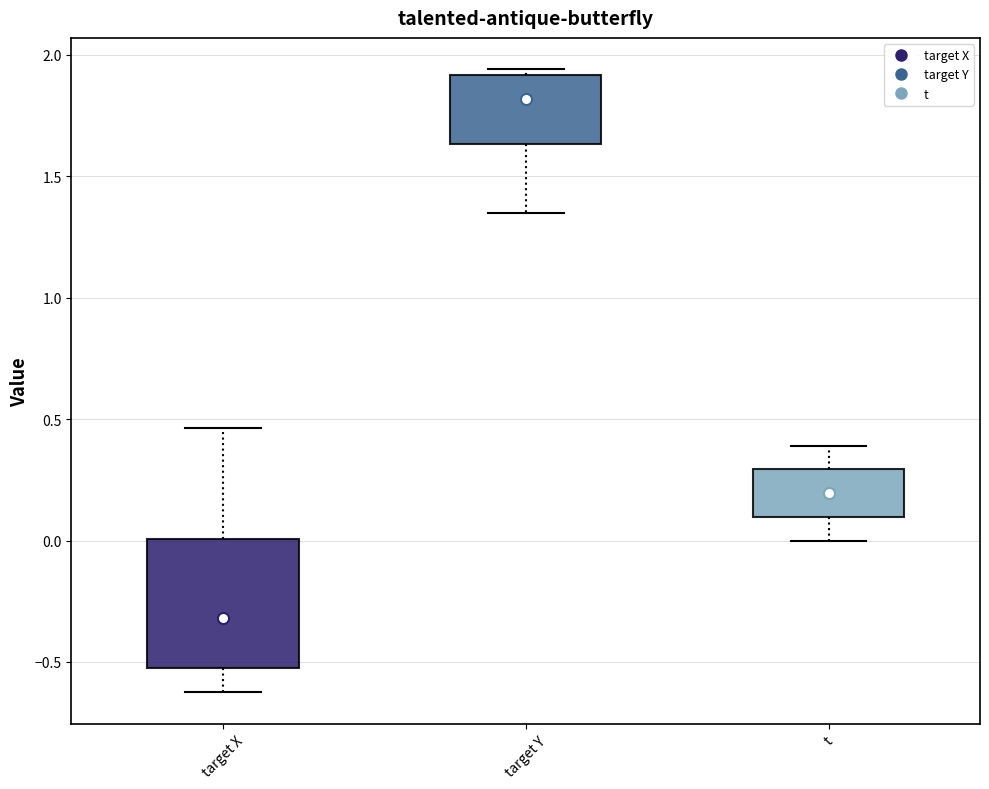

Where does the upper whisker of the box for target X end on the y-axis? The values are not printed on the chart, so give them approximately, as read against the axis.

0.45